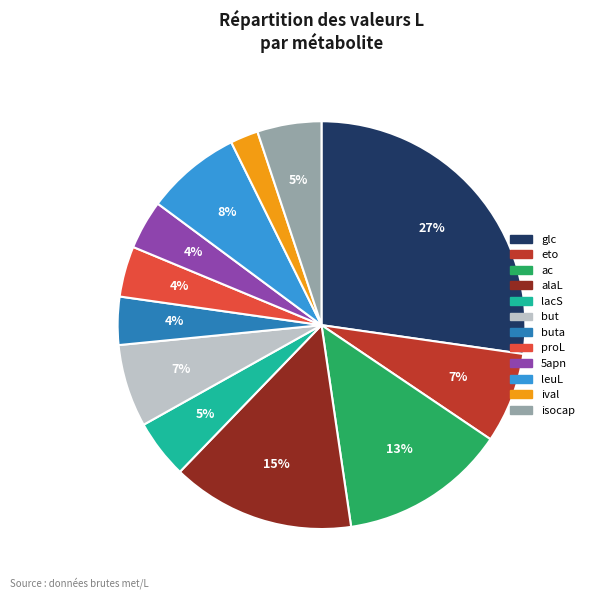

To the nearest percent, what percentage of the pie is eto?

7%